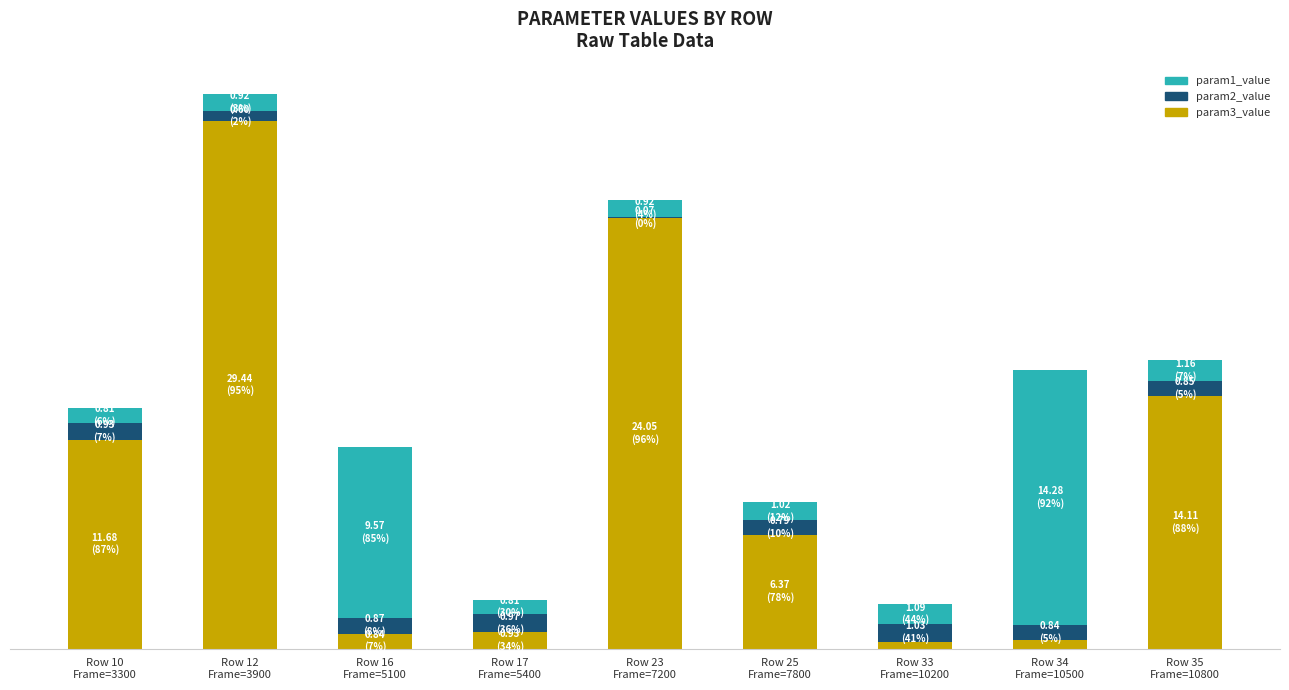

What is the sum of all param1_value values?

30.6